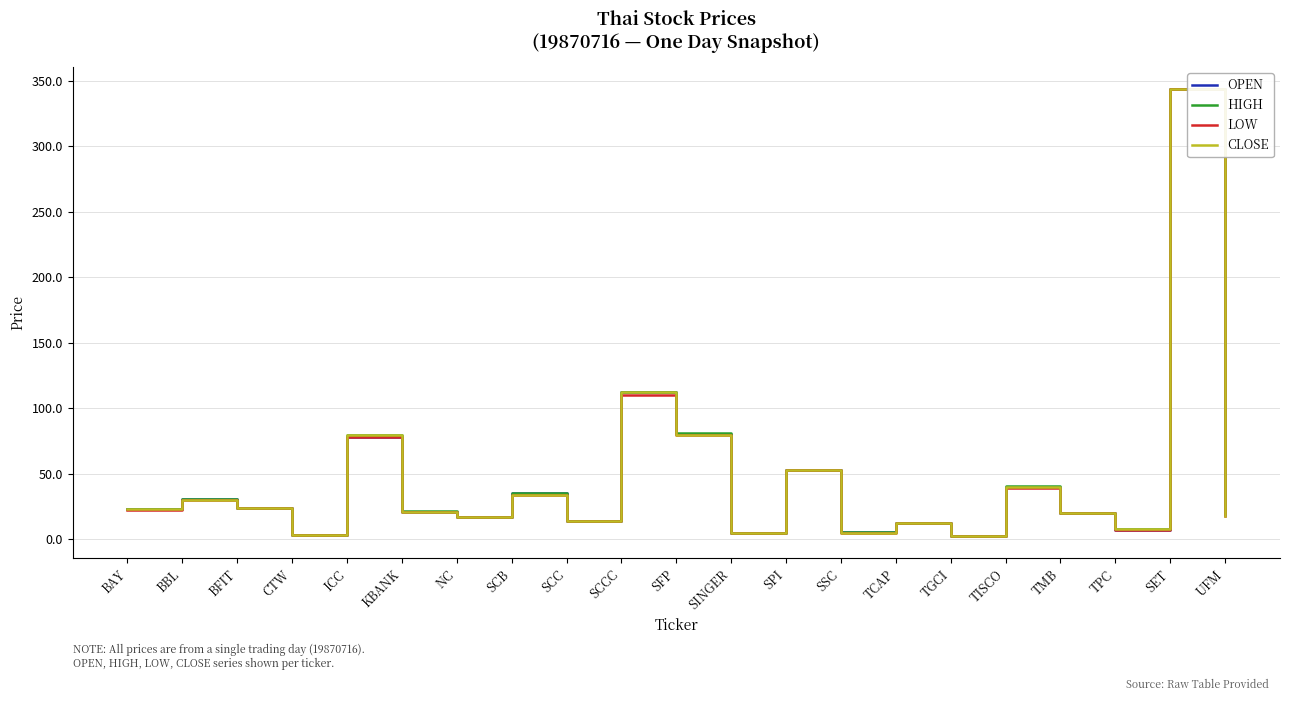

Which category has the highest value across all series?

SET